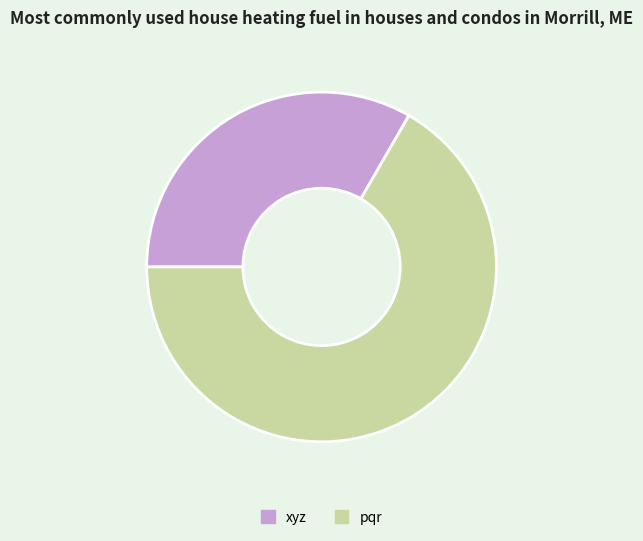

Do xyz and pqr together represent more than half of the pie?

Yes